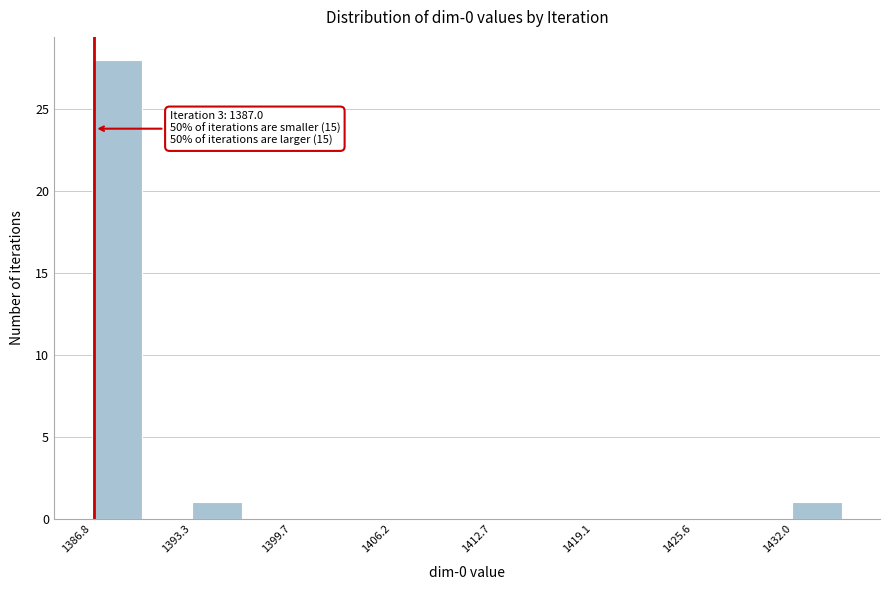

Around what value on the x-axis is the tallest bar? Give the approximate position of its centre, as read against the axis.

1388